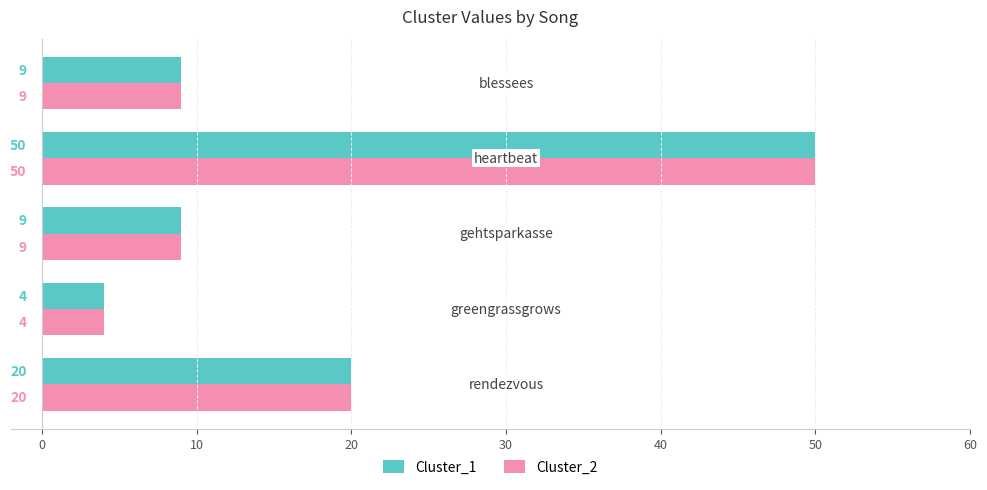

What is the average value of the Cluster_1 series?

18